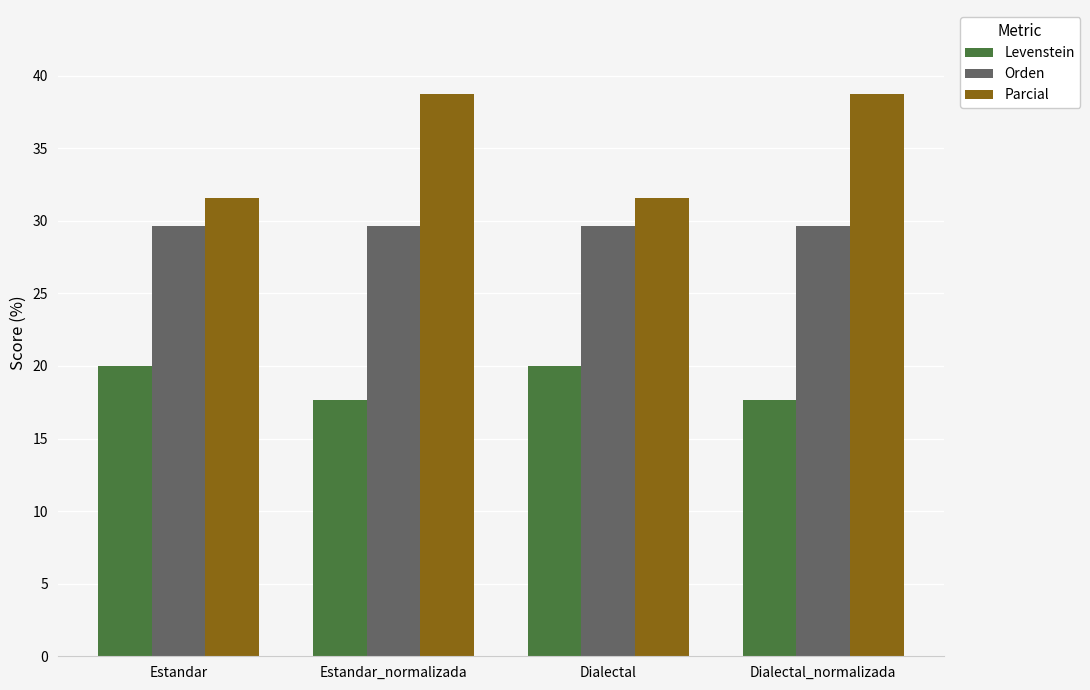

Read the Levenstein value at Dialectal.

20.0